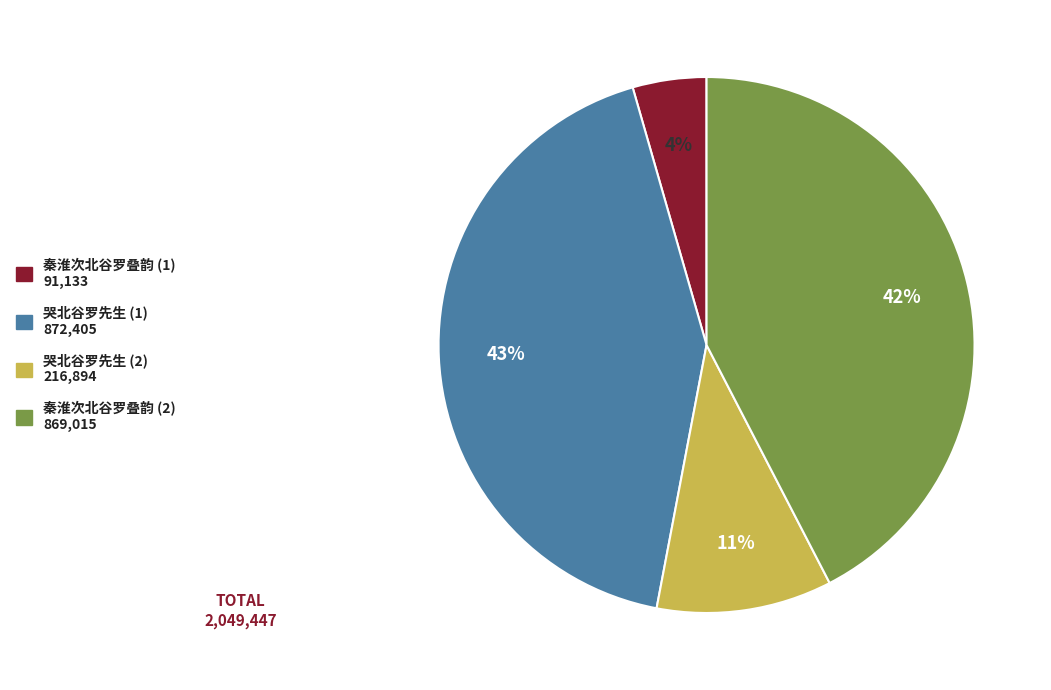

Is there any slice that represents more than half of the pie?

No